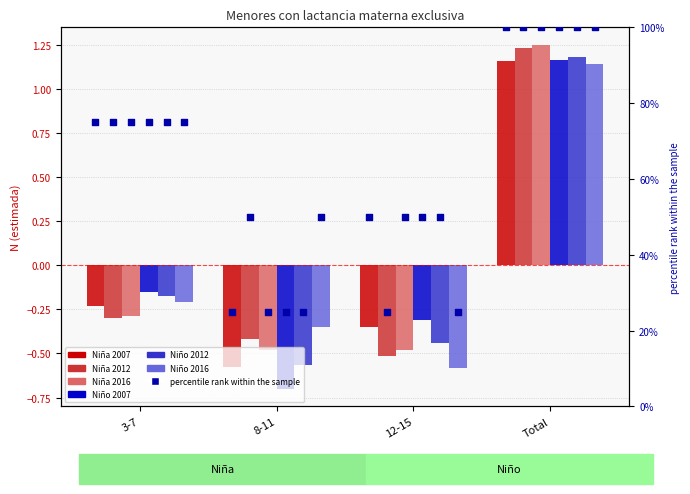

What are all the series names shown in the legend?

Niña 2007, Niña 2012, Niña 2016, Niño 2007, Niño 2012, Niño 2016